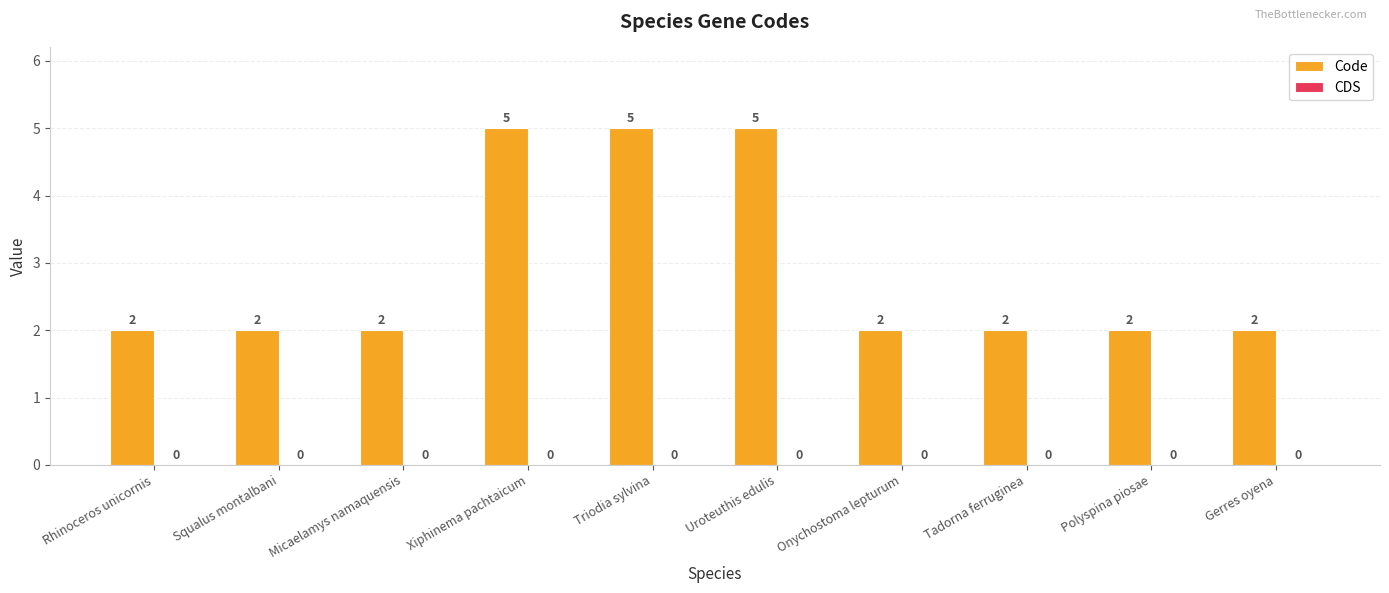

What is the sum of all values?

29